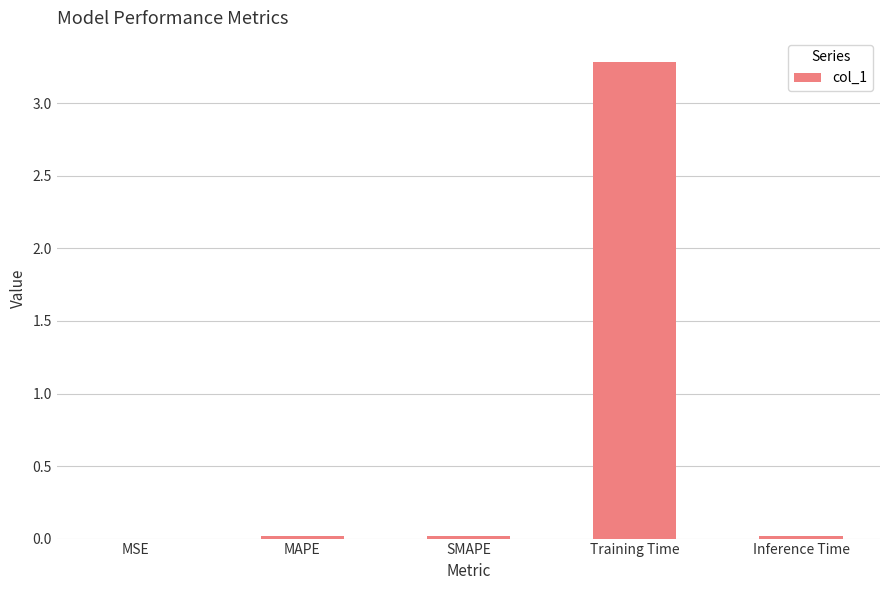

What is the difference between the values at MAPE and Training Time?

3.3